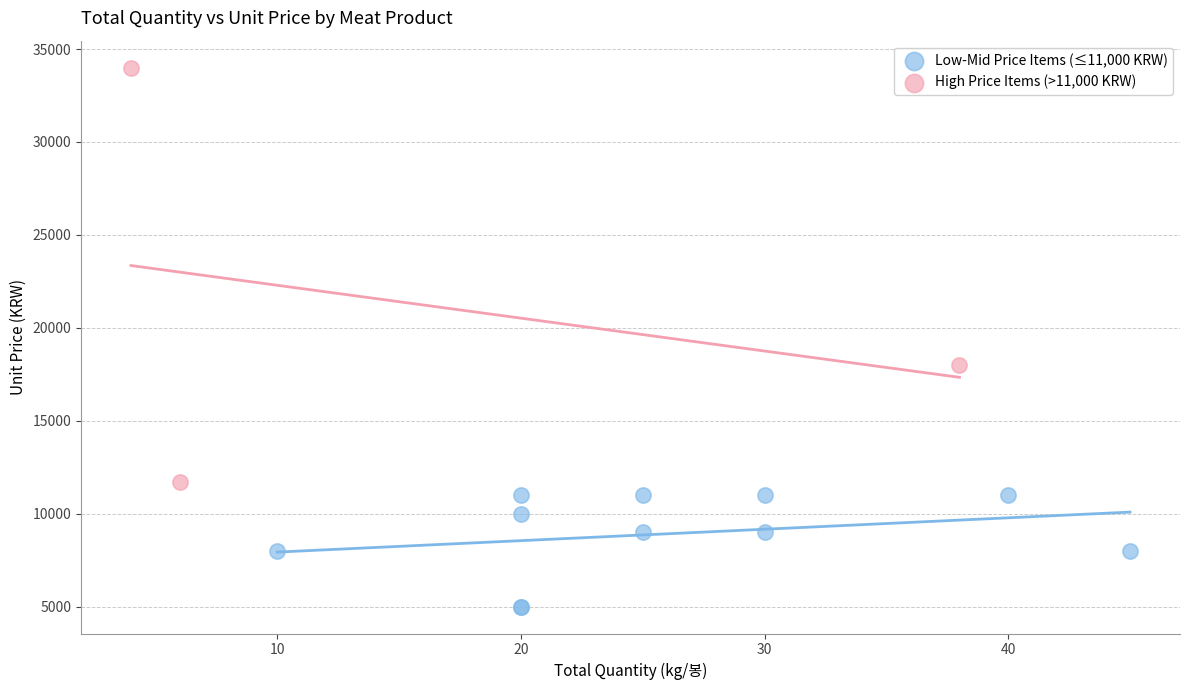

Which series reaches the minimum Y coordinate?

Low-Mid Price Items (≤11,000 KRW)